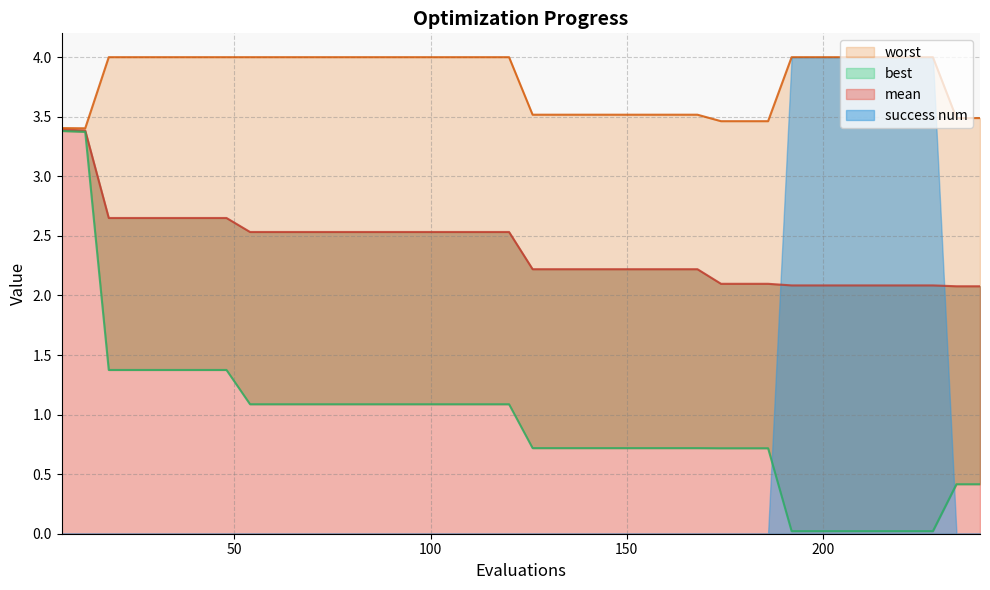

Where is best nearest to the value 1?

54